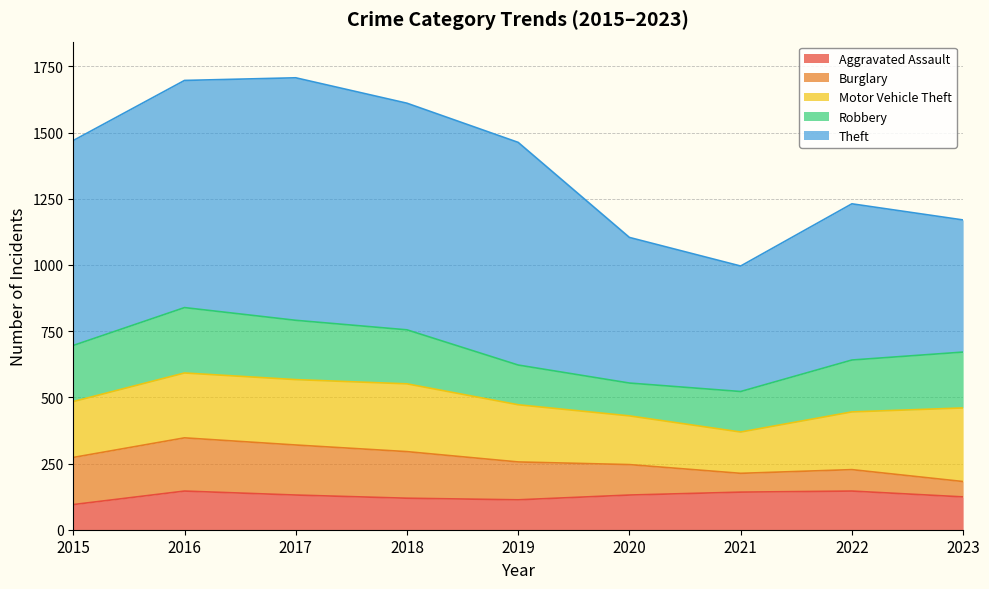

How many lines are shown in the chart?

5